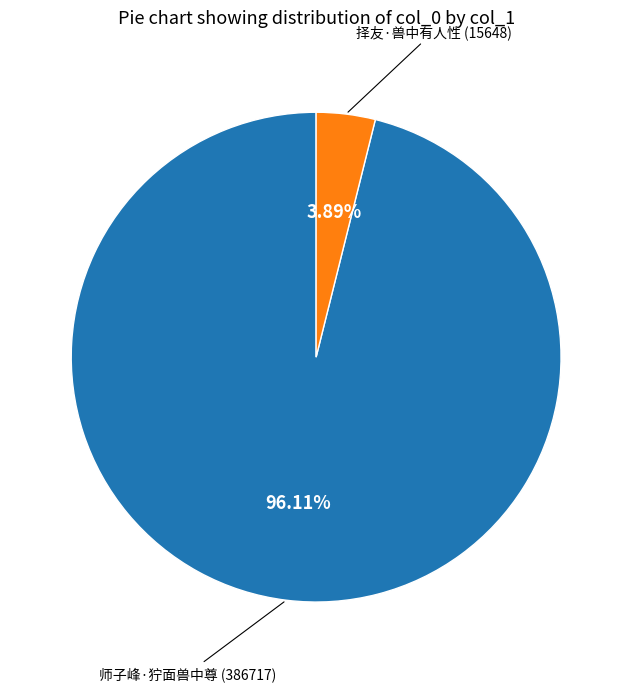

Is there a majority slice in this chart?

Yes